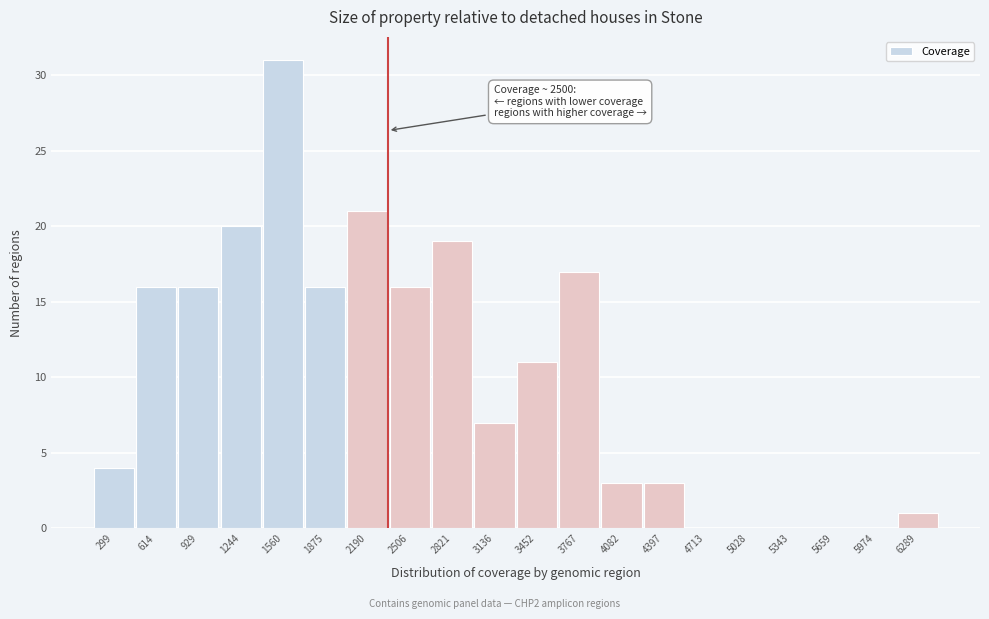

Reading left to right, transcribe all the data shown in this chart.

299=4	614=16	929=16	1244=20	1560=31	1875=16	2190=21	2506=16	2821=19	3136=7	3452=11	3767=17	4082=3	4397=3	4713=0	5028=0	5343=0	5659=0	5974=0	6289=1